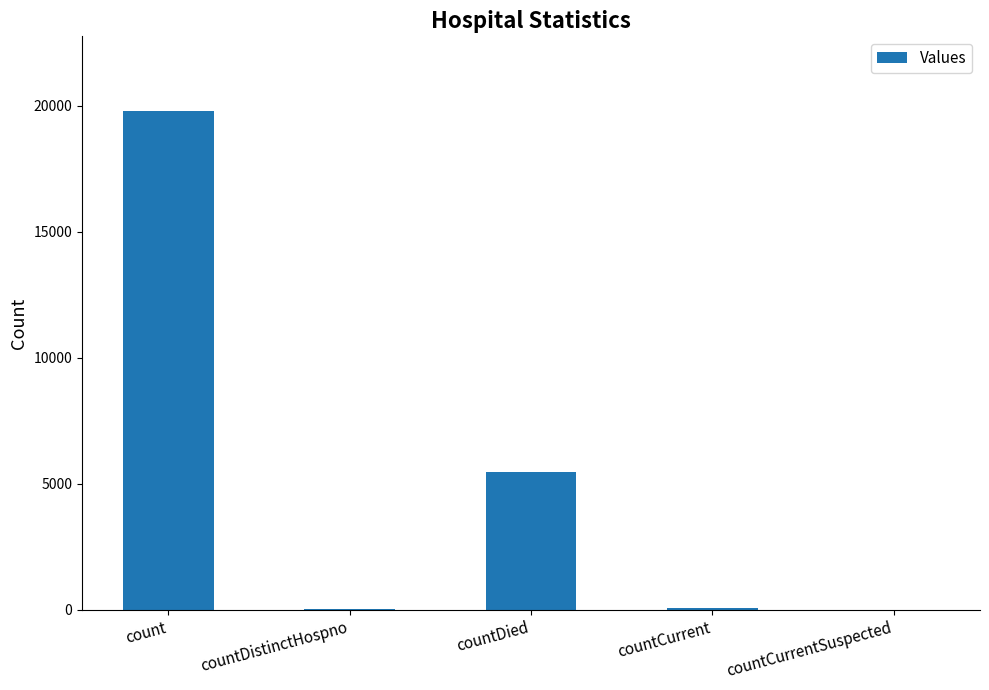

Between countCurrent and countDied, which is larger?

countDied